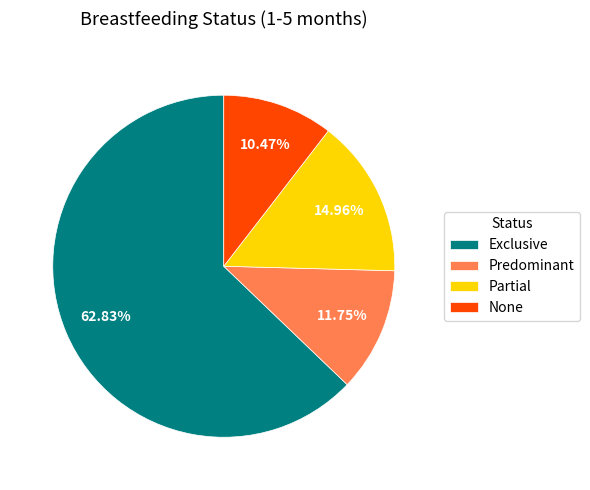

Which category has the smallest portion of the pie?

None